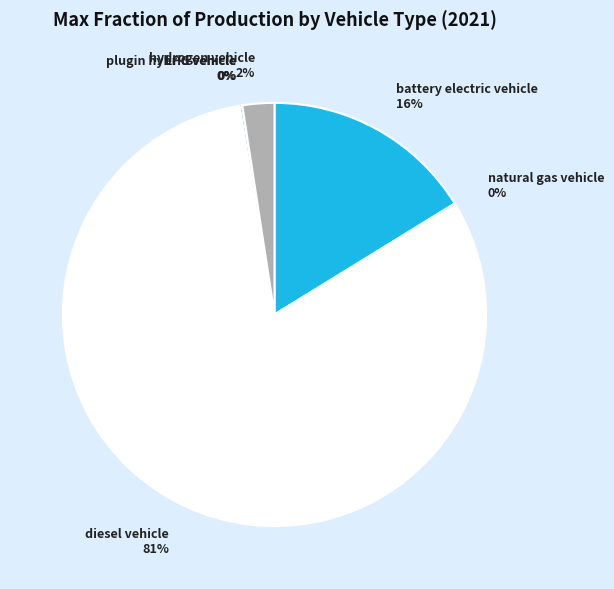

To the nearest percent, what is the average slice percentage?

17%